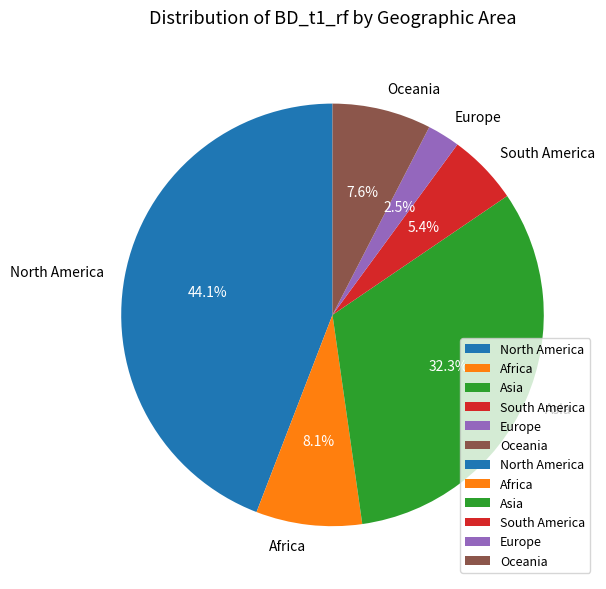

Which has a higher value, Europe or Asia?

Asia